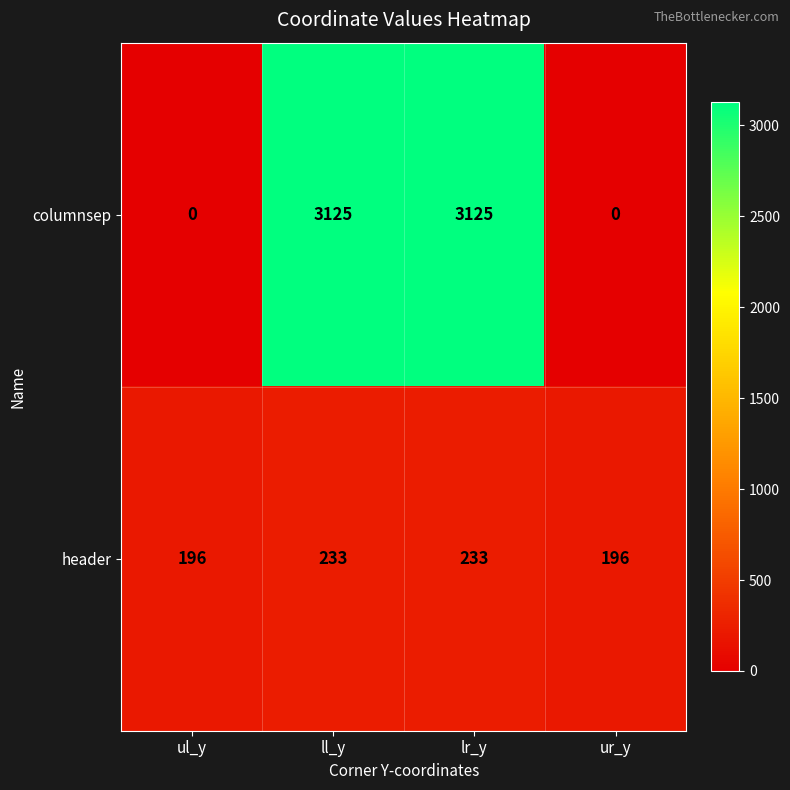

What value does the header series have at lr_y?

233